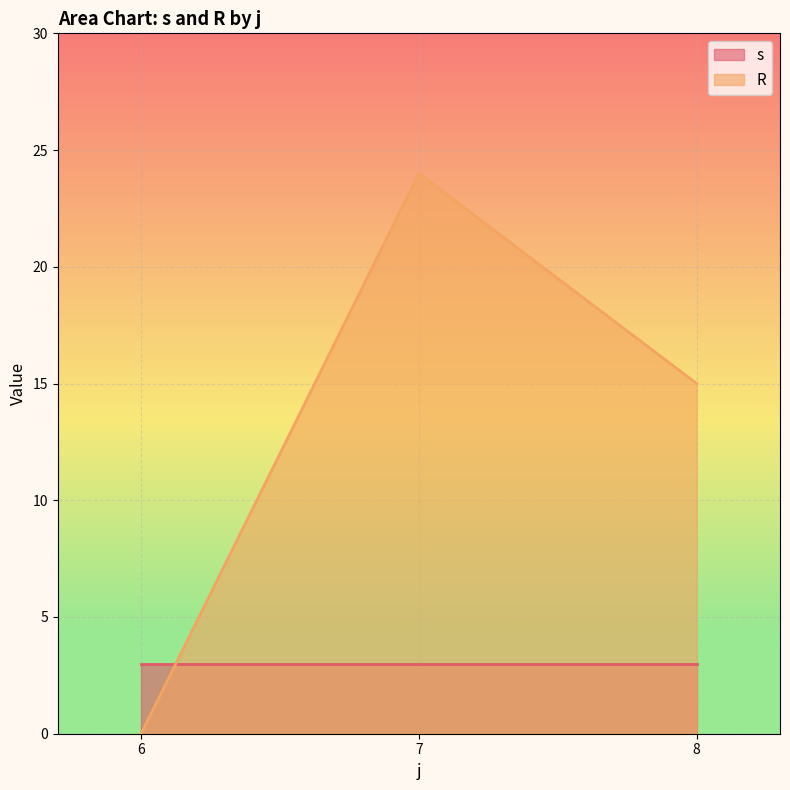

How many lines are shown in the chart?

2